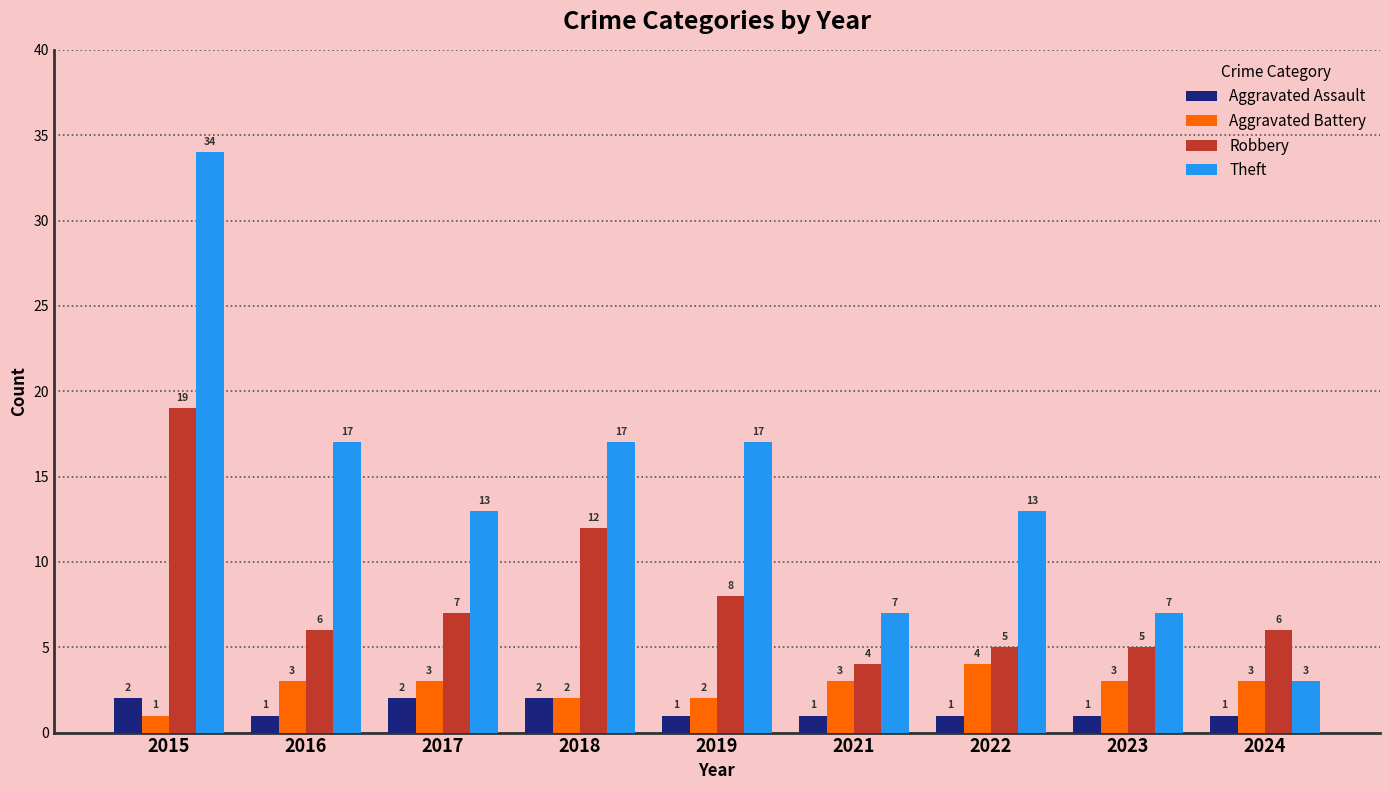

What are all the series names shown in the legend?

Aggravated Assault, Aggravated Battery, Robbery, Theft